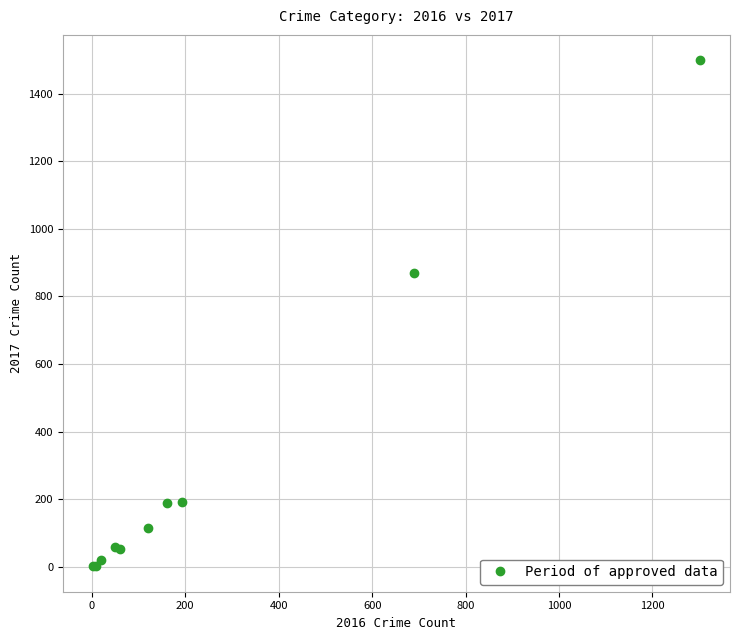

What Y value in the scatter plot is closest to 750?

870